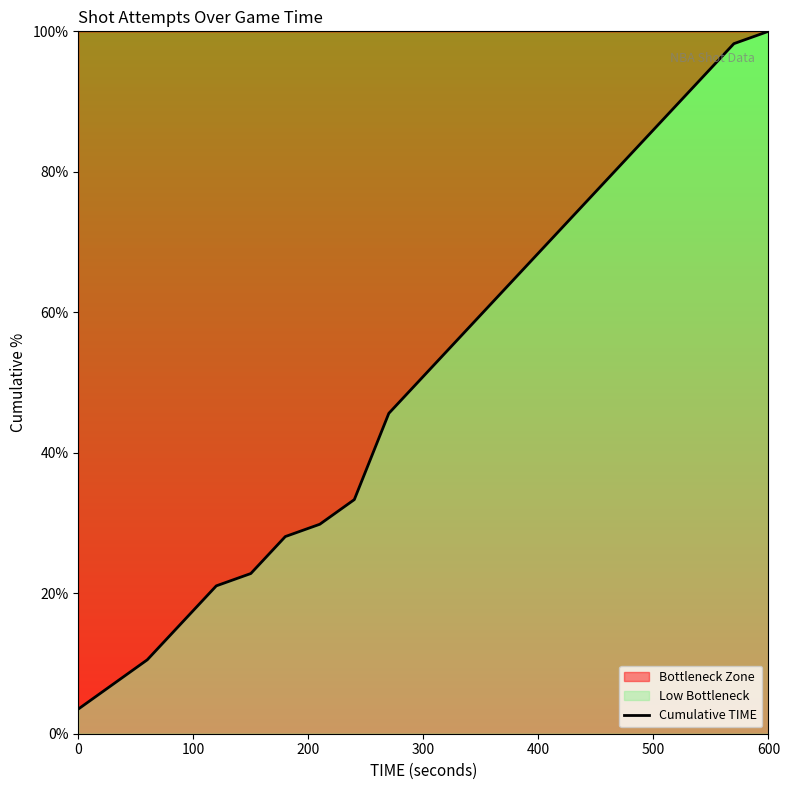

True or false: the data shows 89.1 at 300.

False